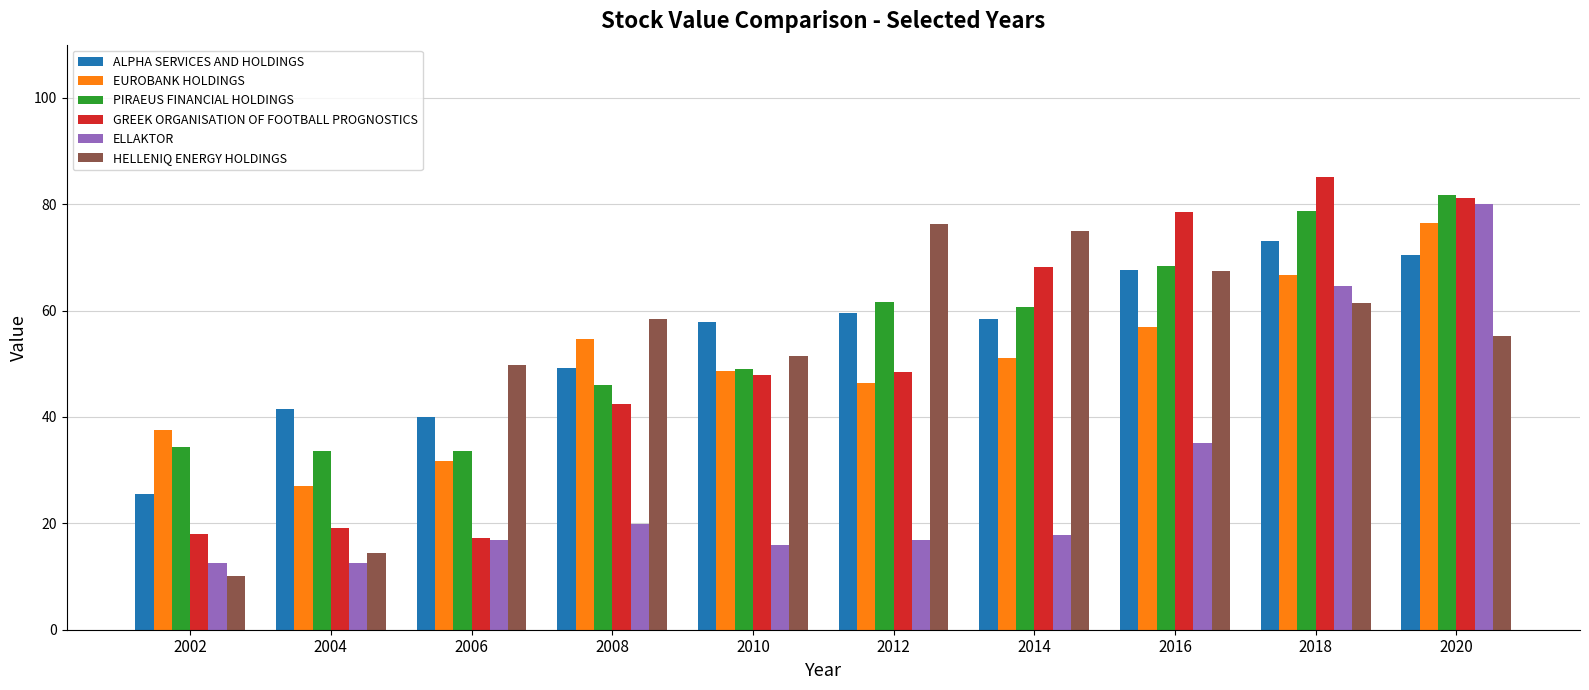

What value does the ALPHA SERVICES AND HOLDINGS series have at 2002?

25.6